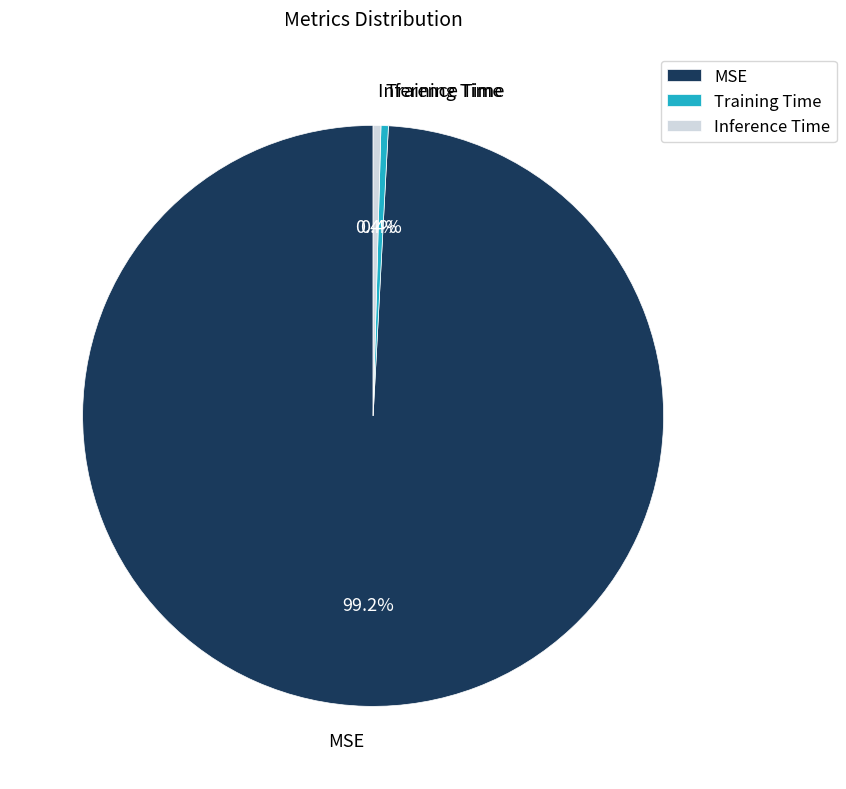

What is the largest slice in the pie chart?

MSE